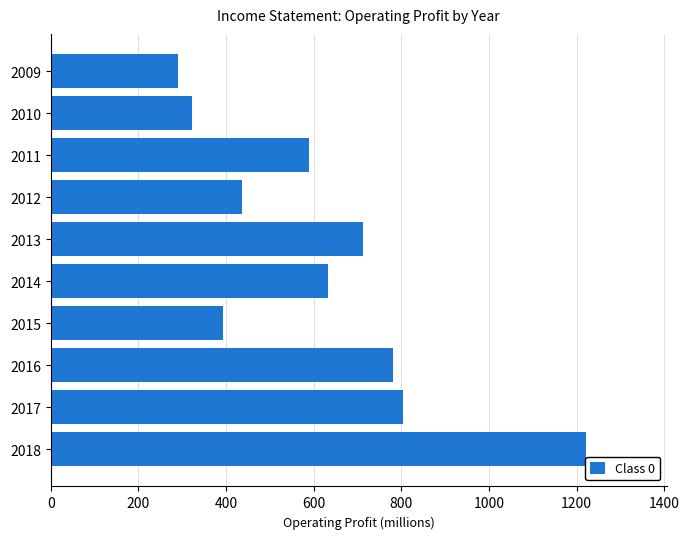

What is the sum of all values?

6185